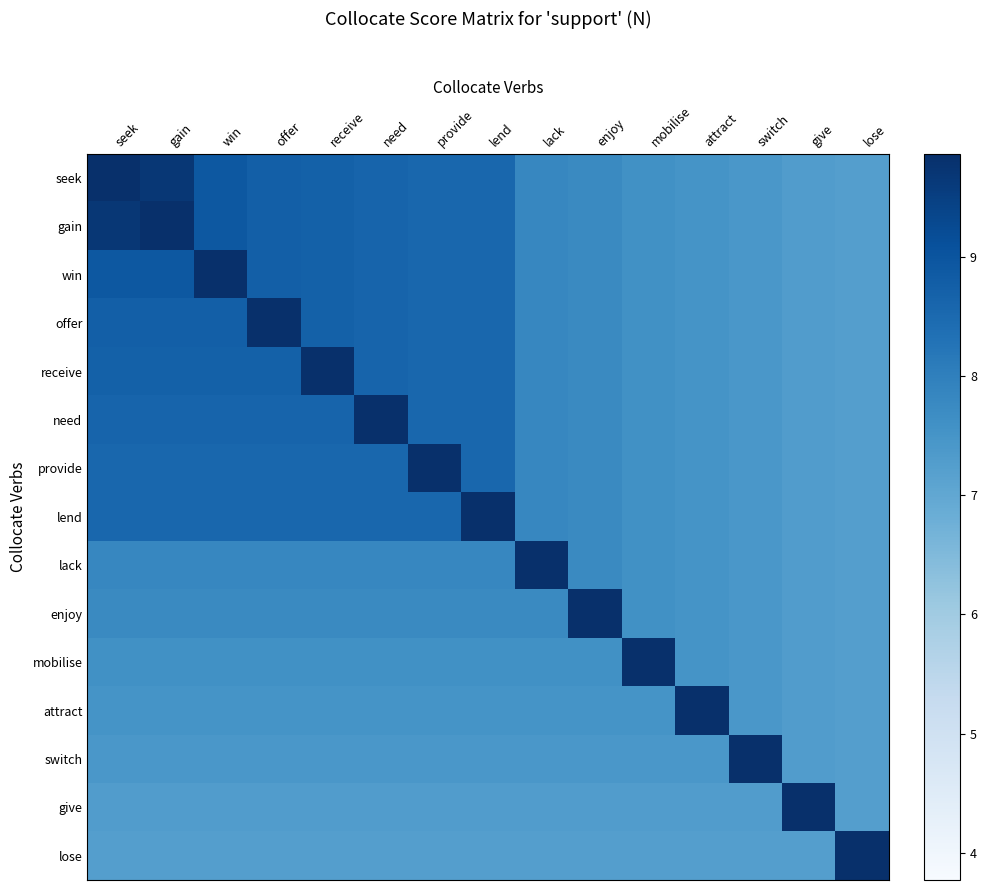

At which category is the sum across all series the highest?

seek